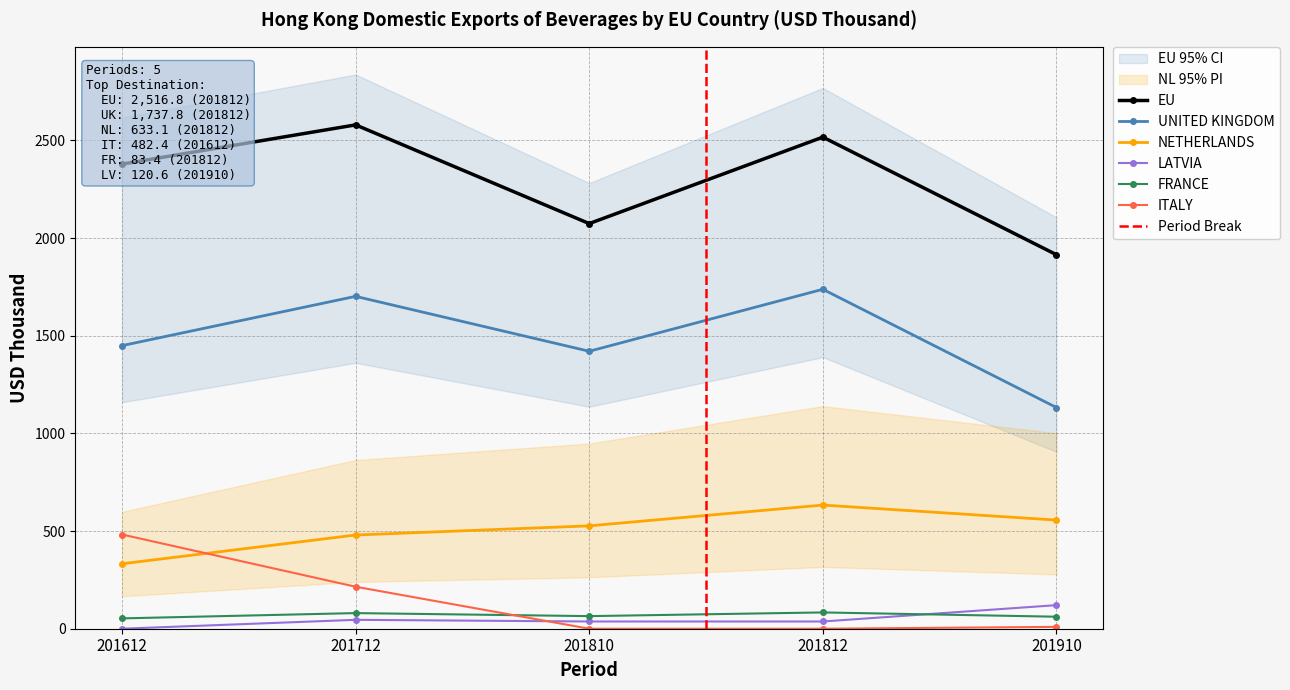

List the labels in order of FRANCE value, smallest first.

201612, 201910, 201810, 201712, 201812